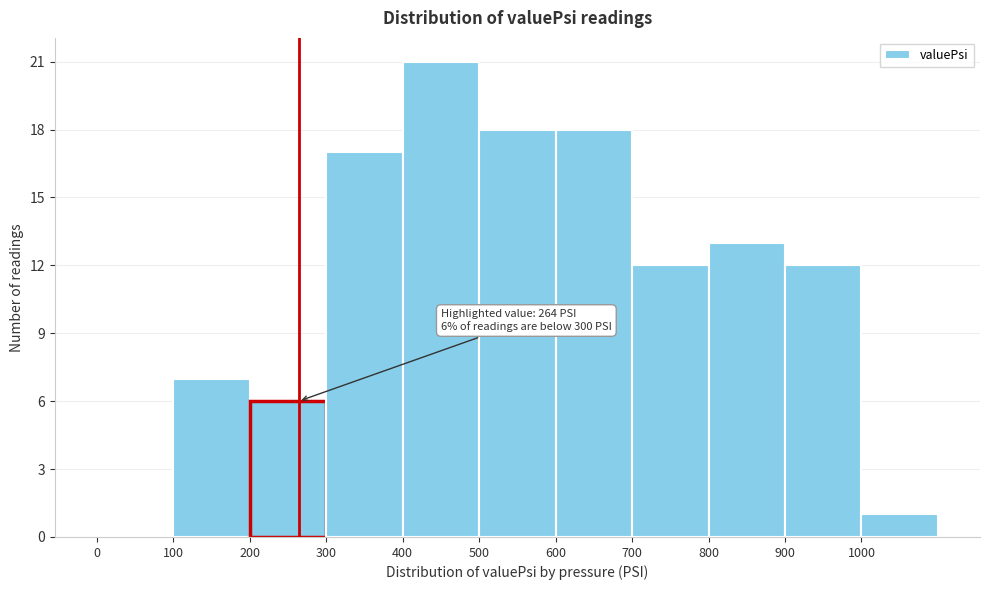

Over which range of the x-axis is the bar tallest?

400 to 500